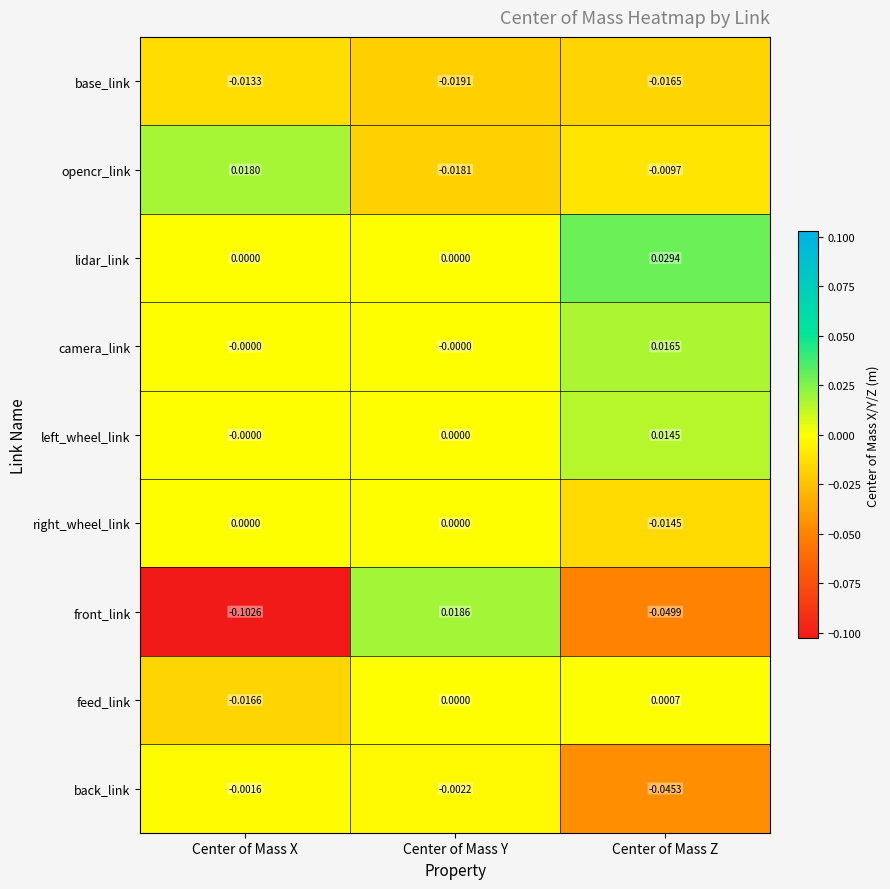

At which label does front_link first exceed 0?

Center of Mass Y